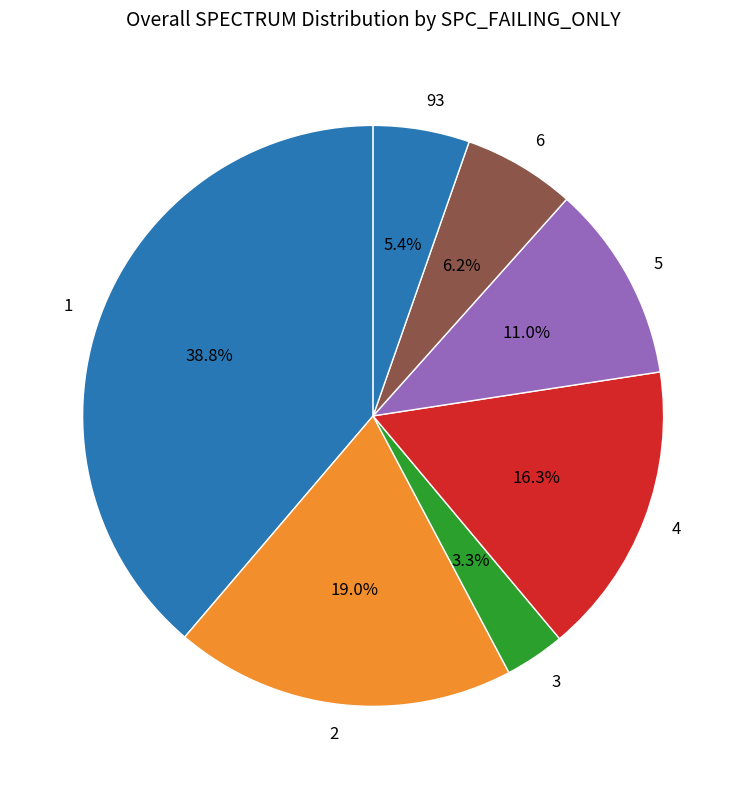

Which category has the biggest portion of the pie?

1